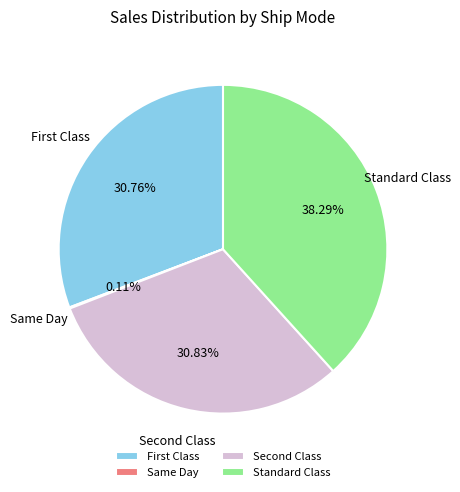

Is there a majority slice in this chart?

No